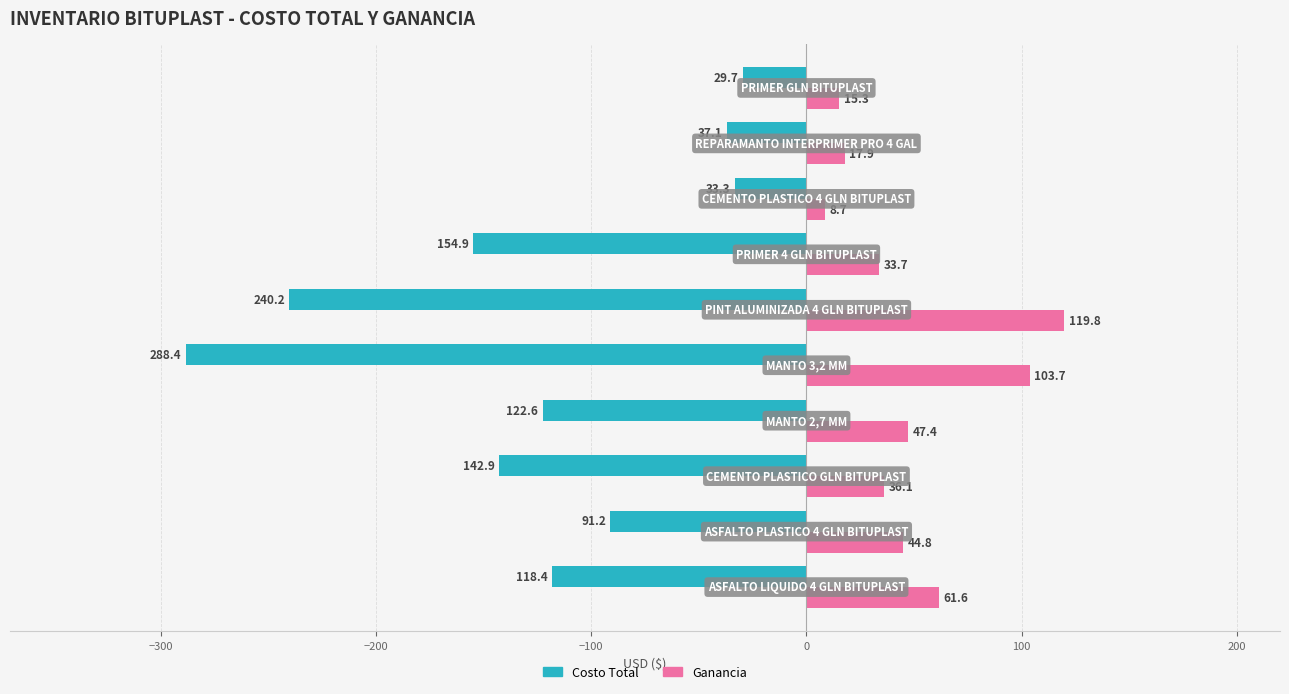

List the series in order of their overall mean, highest first.

Ganancia, Costo Total